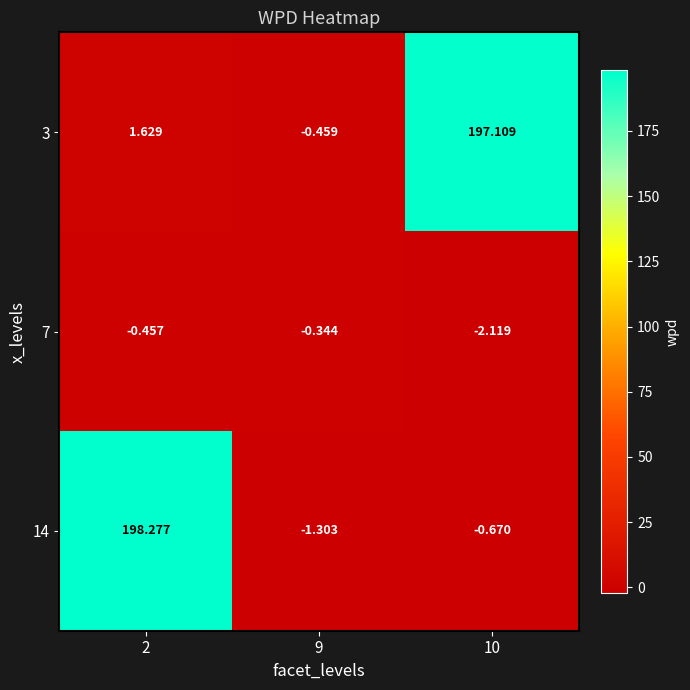

Reading left to right, transcribe all the data shown in this chart.

3: 2=1.6	9=-0.5	10=197.1
7: 2=-0.5	9=-0.3	10=-2.1
14: 2=198.3	9=-1.3	10=-0.7